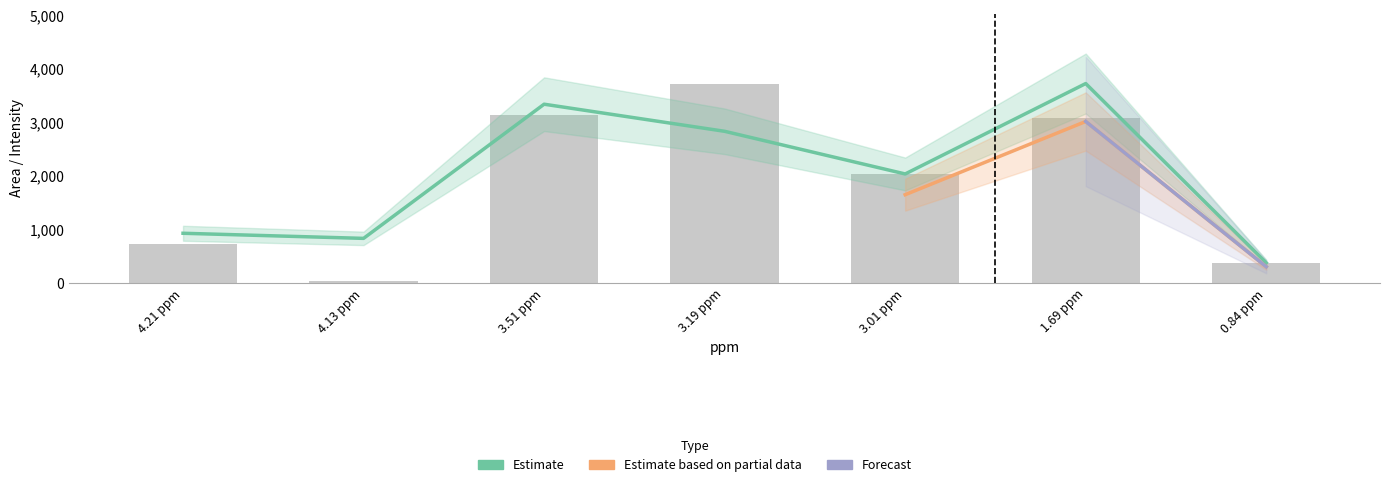

True or false: normalized has a value of 837.9 at 4.13 ppm.

True